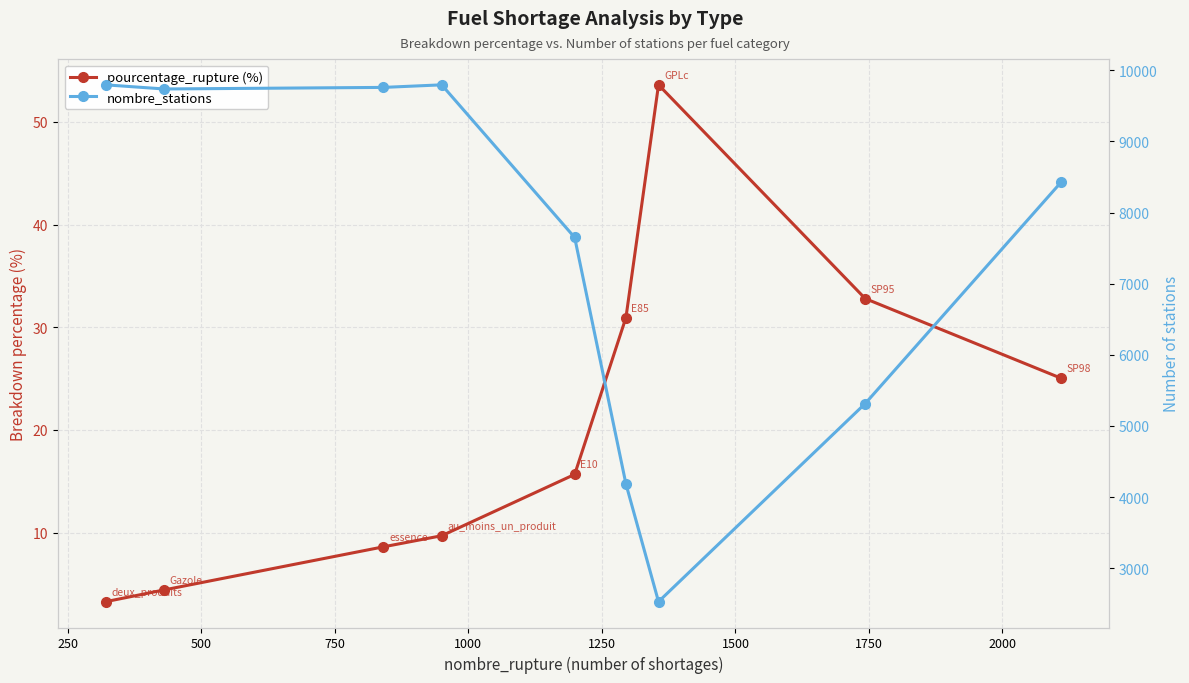

Is this an area chart (filled region under the line)?

No